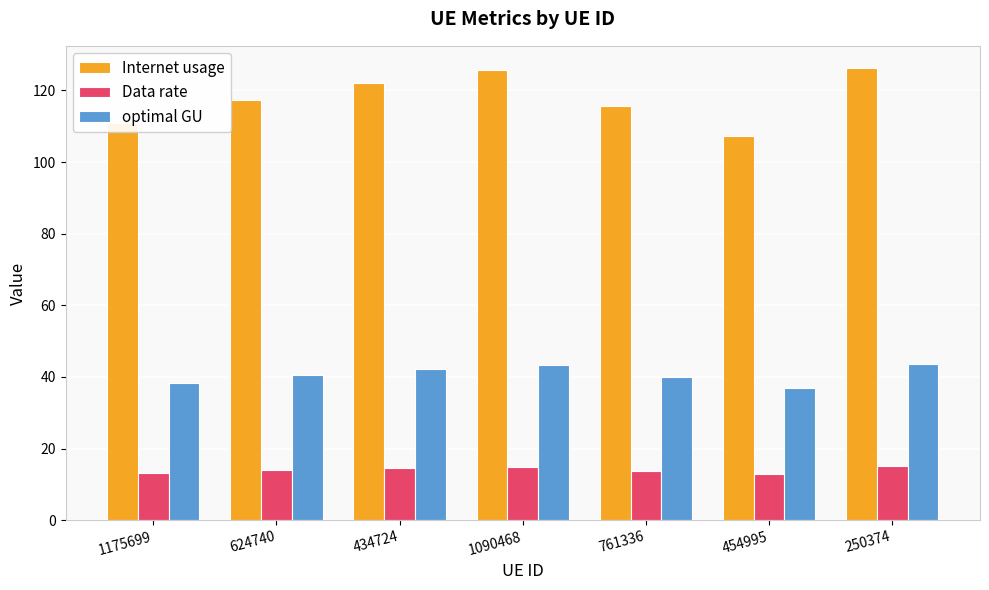

What is the difference between the highest and lowest values at 1175699?

97.6